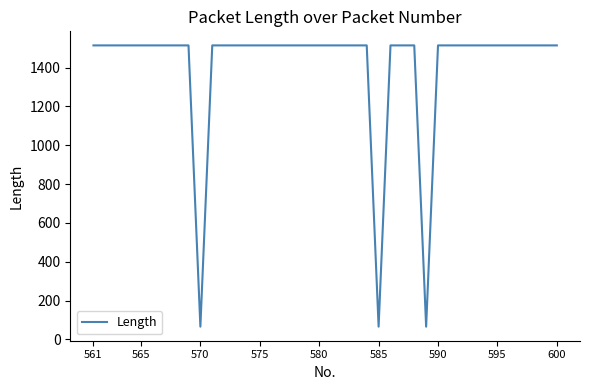

What is the maximum value shown in the chart?

1514